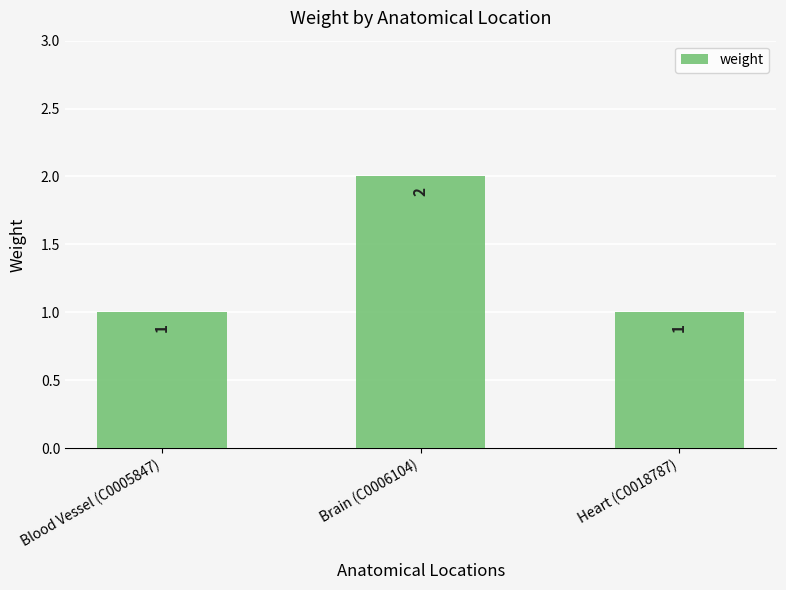

What is the value of the 1st bar from the left?

1